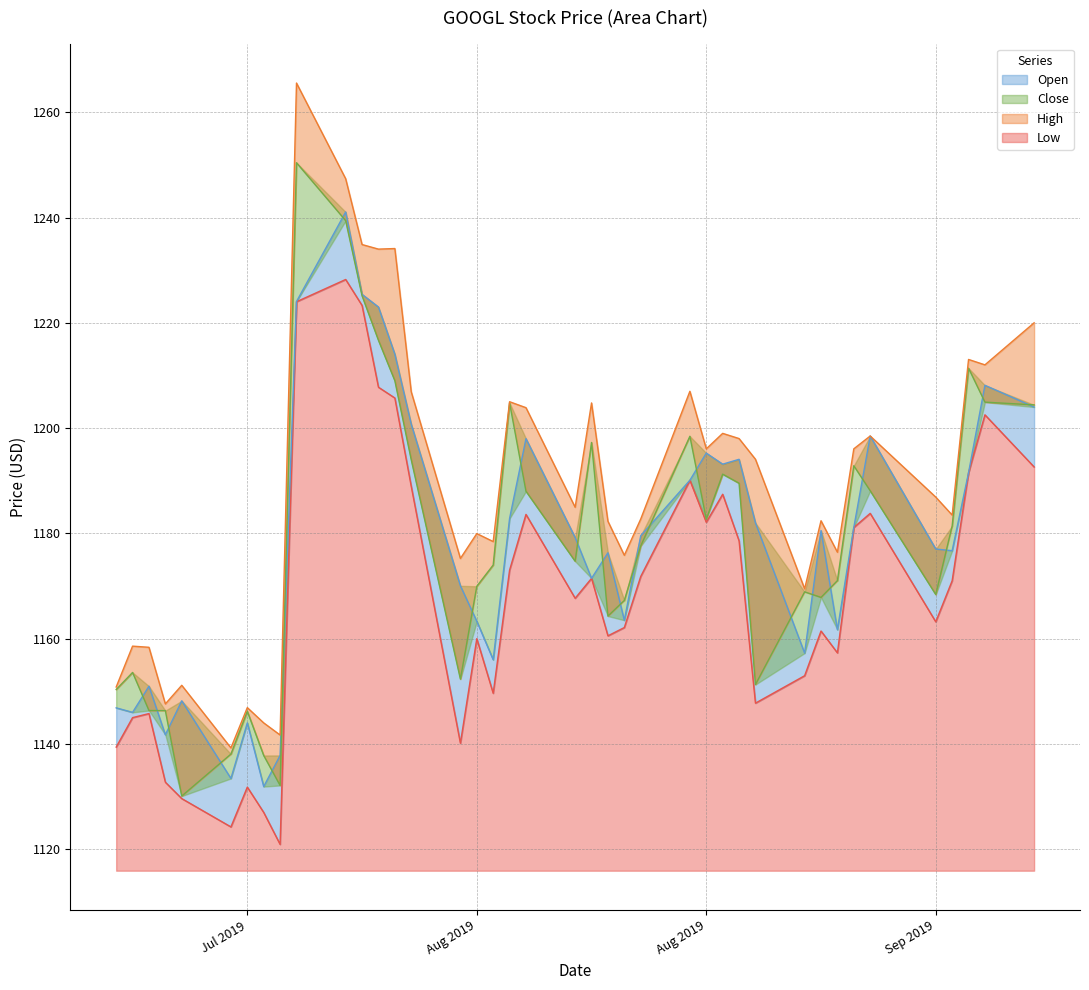

What is the minimum value for Open?

1131.9